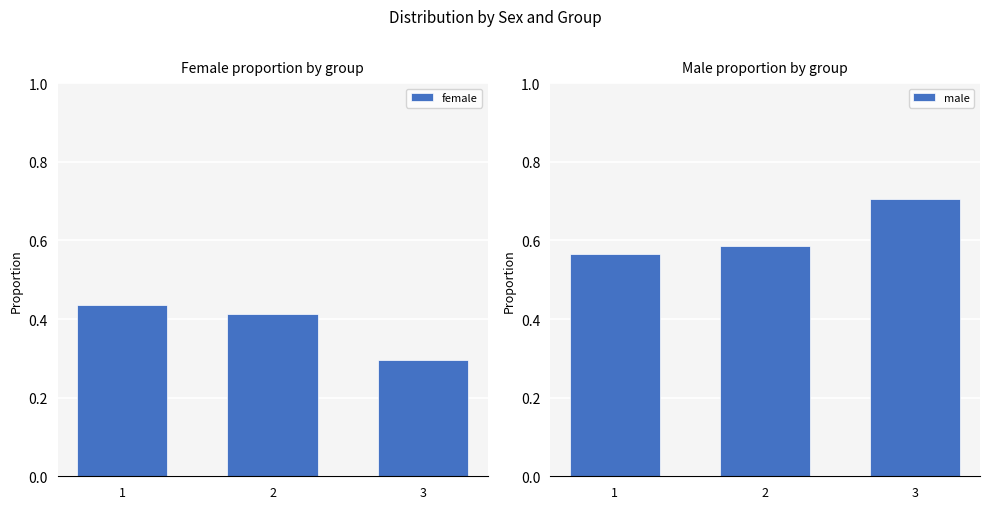

The female series shows 0.4 at 1. True or false?

True